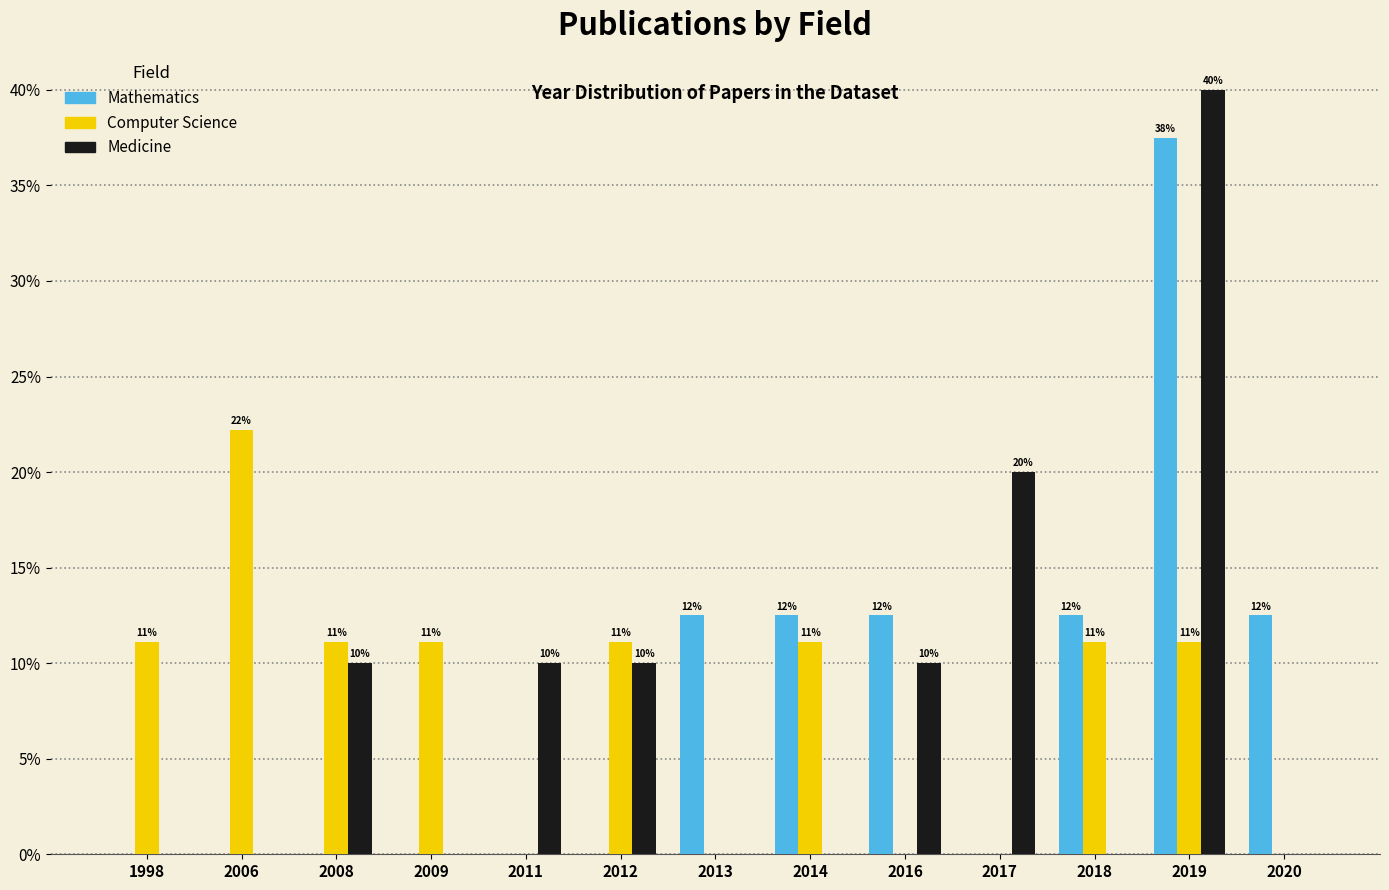

Are the bars grouped side by side (vs. stacked)?

Yes